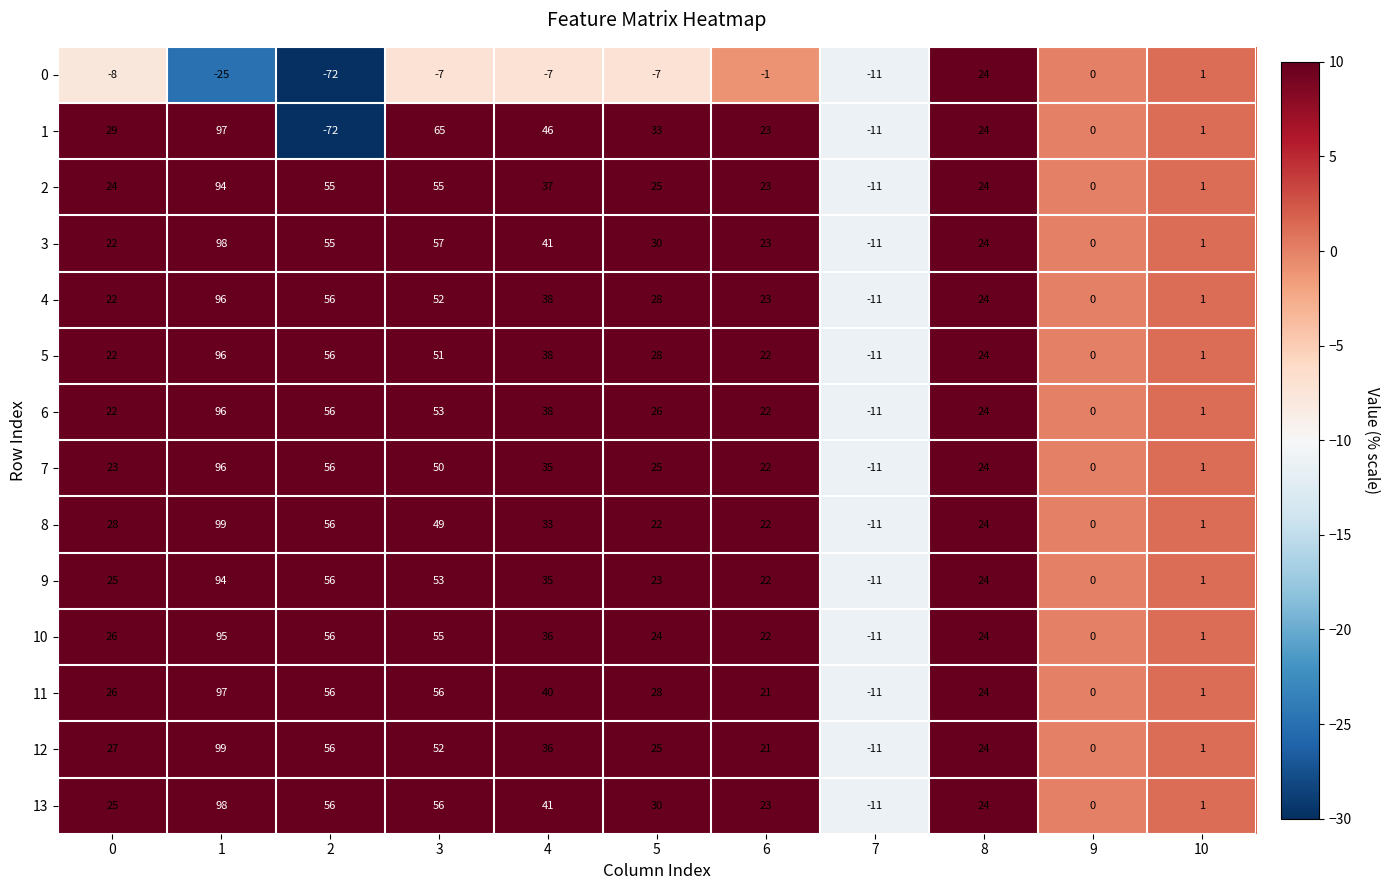

Which series changed the most between 4 and 7?

1